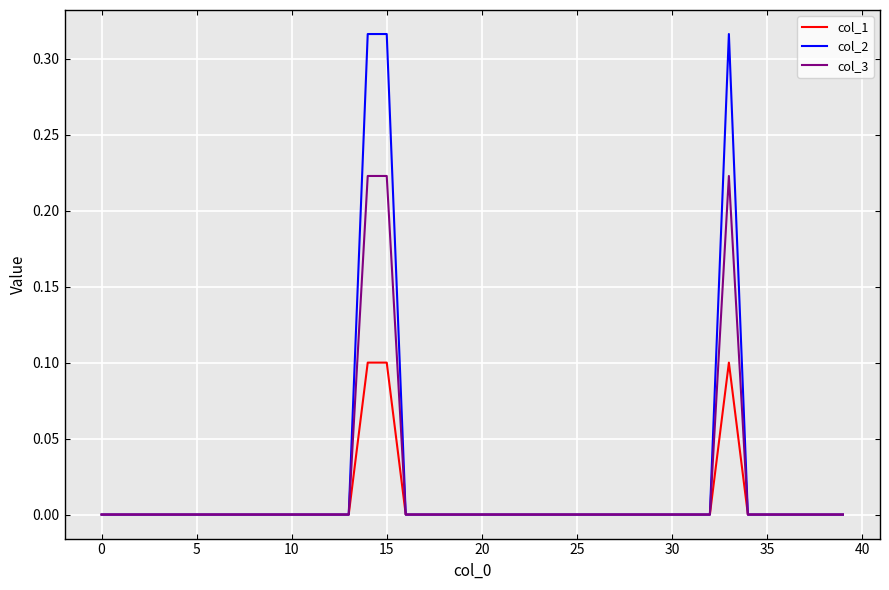

Rank the series by their maximum value, from lowest to highest.

col_1, col_3, col_2